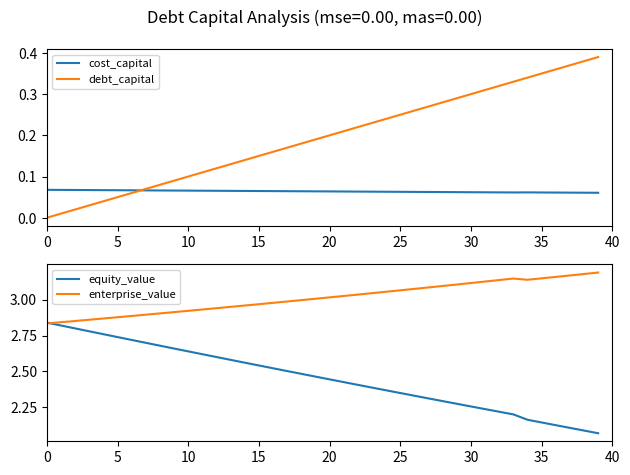

True or false: cost_capital has a value of 0.0 at 10.

False